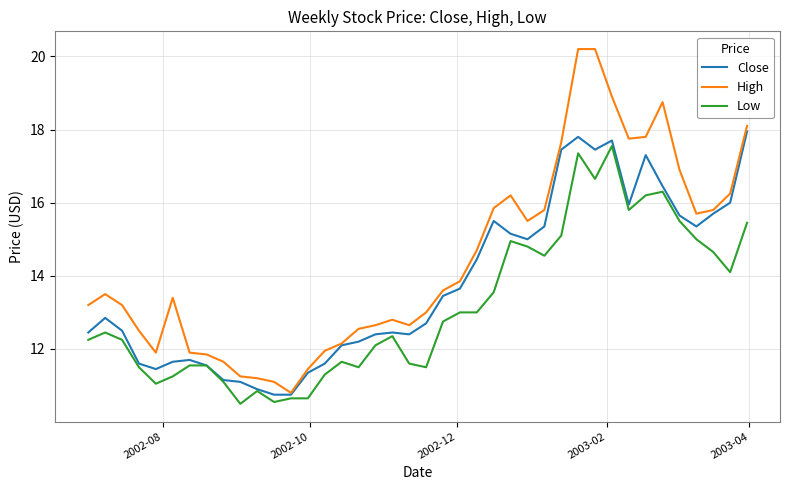

How many distinct data groups are displayed?

3